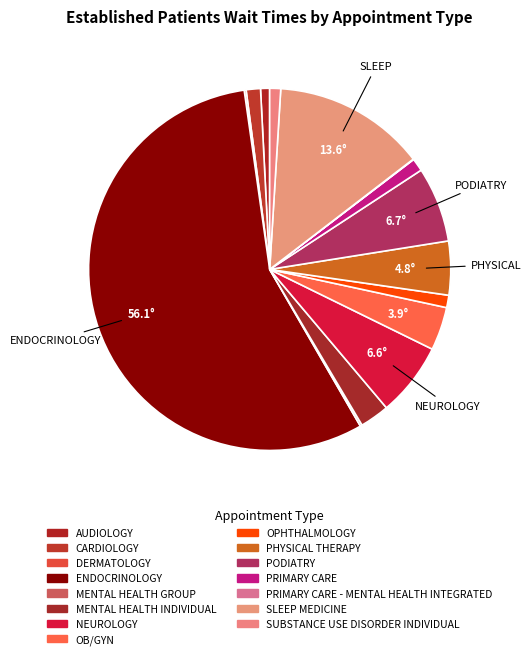

Which category has the smallest portion of the pie?

PRIMARY CARE - MENTAL HEALTH INTEGRATED